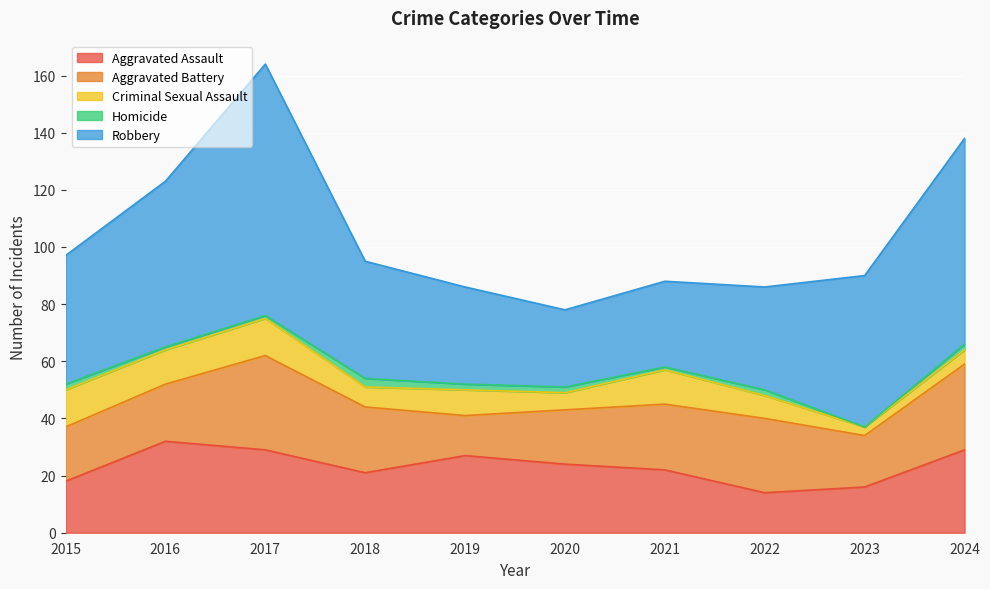

At which category does the chart reach its minimum across all series?

2023